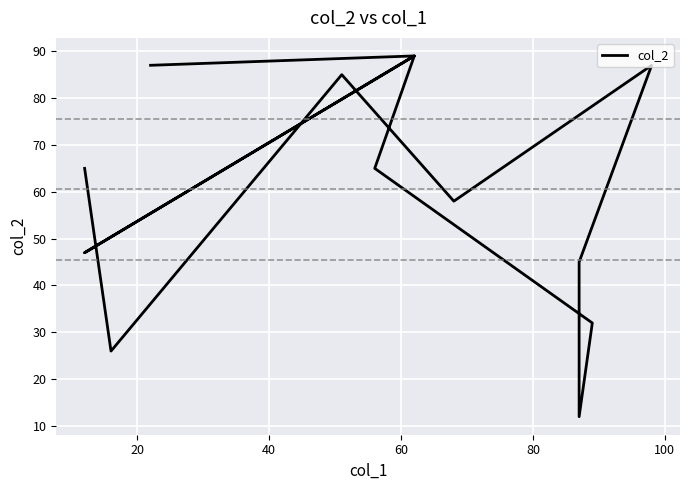

The value at 9 is 55. True or false?

False